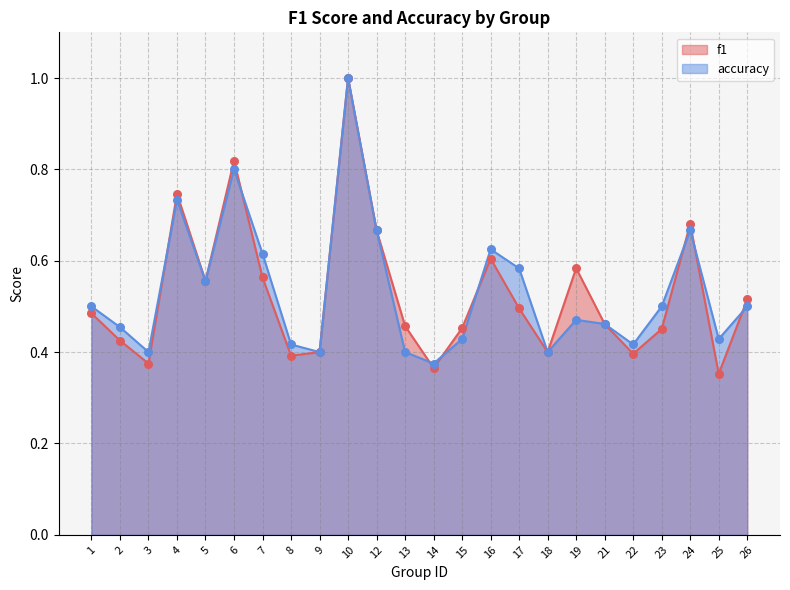

What is the total value across all series at 18?

0.8